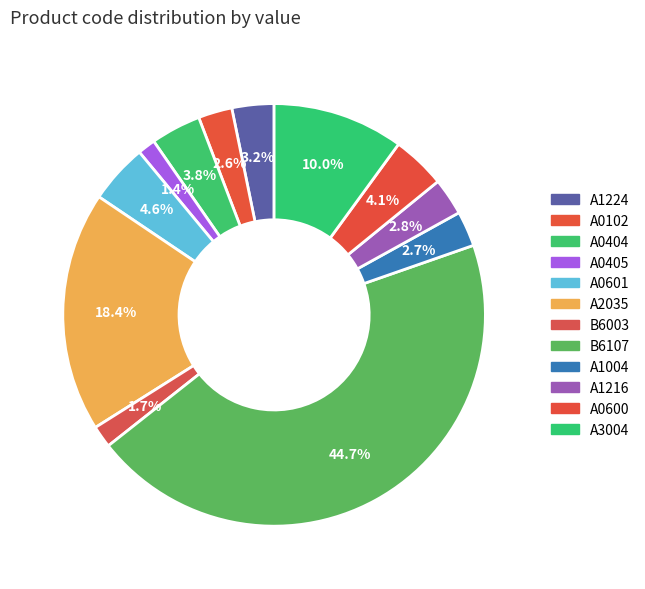

Count the number of slices in the pie.

12